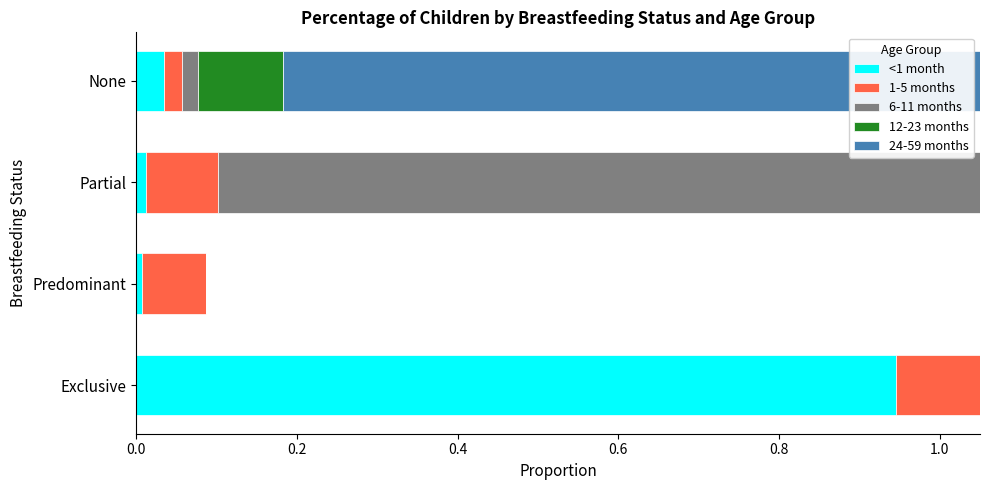

Count the number of categories in the chart.

4